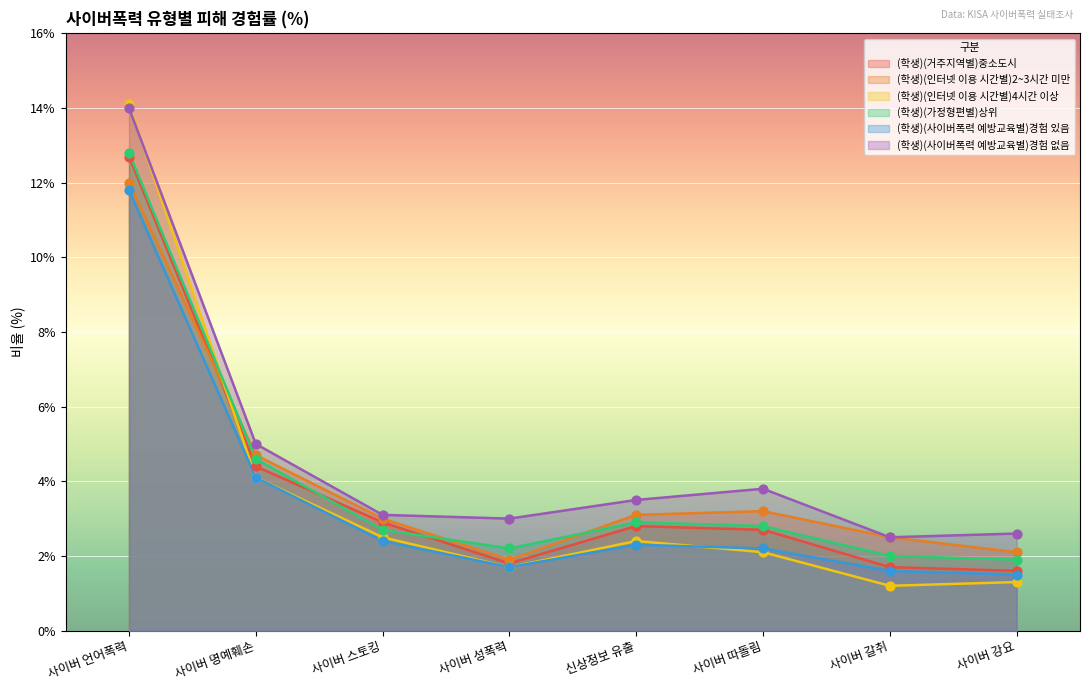

Which series has the largest total across all categories?

(학생)(사이버폭력 예방교육별)경험 없음